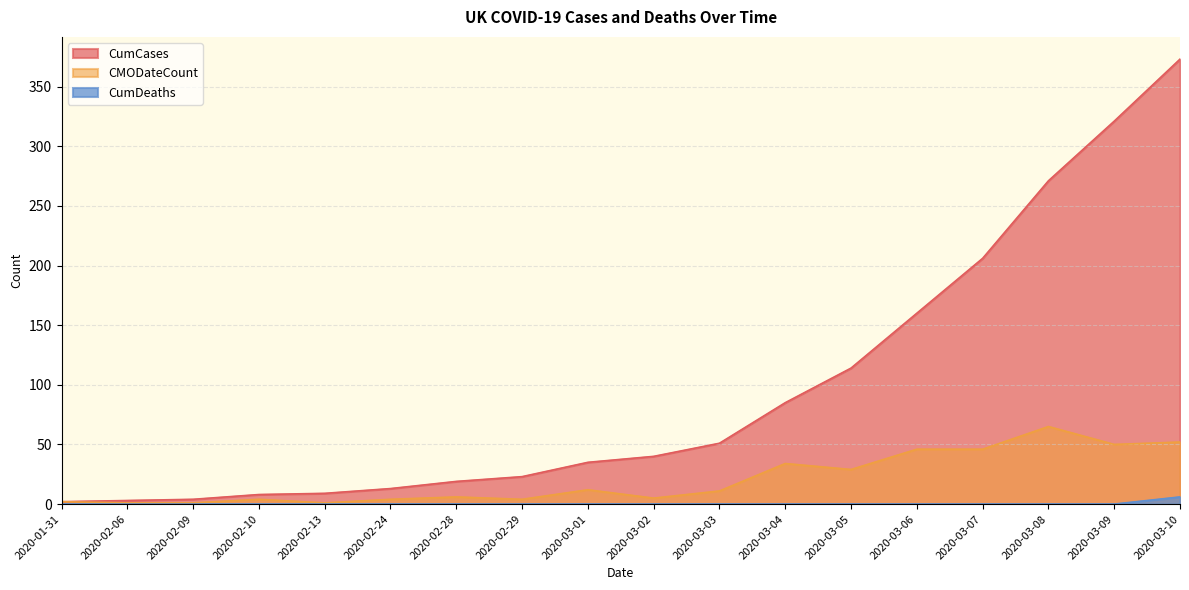

Reading left to right, what are all the values shown in this chart?

CumCases: 2020-01-31=2	2020-02-06=3	2020-02-09=4	2020-02-10=8	2020-02-13=9	2020-02-24=13	2020-02-28=19	2020-02-29=23	2020-03-01=35	2020-03-02=40	2020-03-03=51	2020-03-04=85	2020-03-05=114	2020-03-06=160	2020-03-07=206	2020-03-08=271	2020-03-09=321	2020-03-10=373
CMODateCount: 2020-01-31=2	2020-02-06=1	2020-02-09=1	2020-02-10=4	2020-02-13=1	2020-02-24=4	2020-02-28=6	2020-02-29=4	2020-03-01=12	2020-03-02=5	2020-03-03=11	2020-03-04=34	2020-03-05=29	2020-03-06=46	2020-03-07=46	2020-03-08=65	2020-03-09=50	2020-03-10=52
CumDeaths: 2020-01-31=0	2020-02-06=0	2020-02-09=0	2020-02-10=0	2020-02-13=0	2020-02-24=0	2020-02-28=0	2020-02-29=0	2020-03-01=0	2020-03-02=0	2020-03-03=0	2020-03-04=0	2020-03-05=0	2020-03-06=0	2020-03-07=0	2020-03-08=0	2020-03-09=0	2020-03-10=6